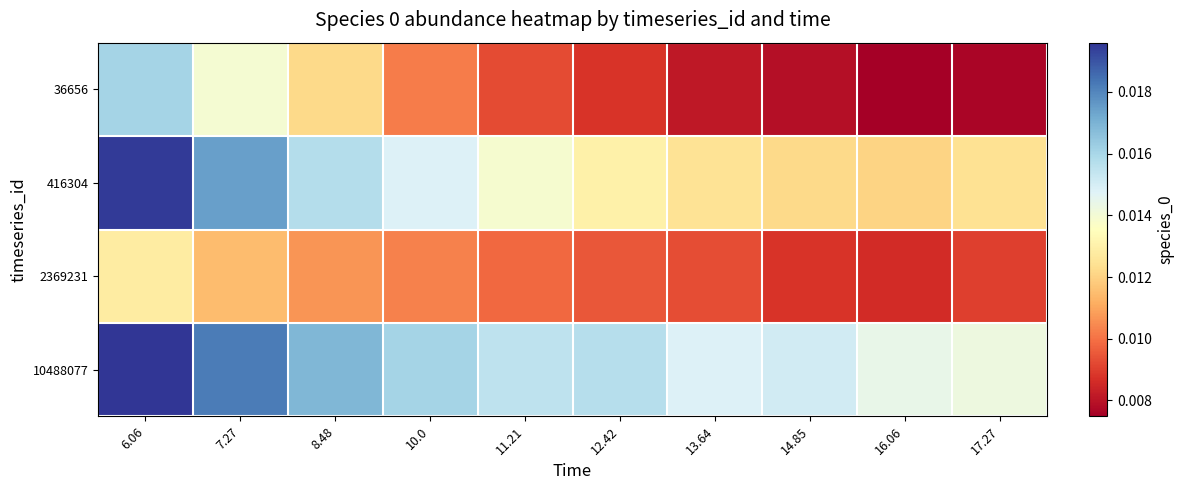

Which series changed the most between 8.48 and 12.42?

36656